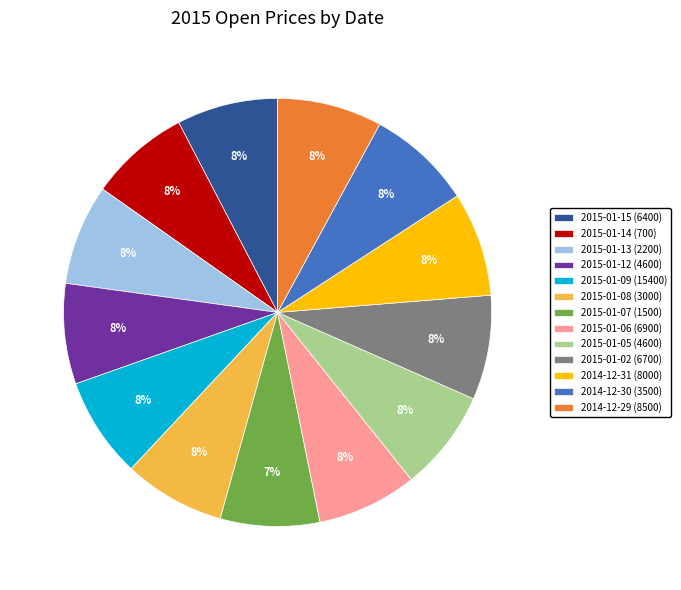

True or false: 2015-01-06 (6900) accounts for 8% of the total.

True